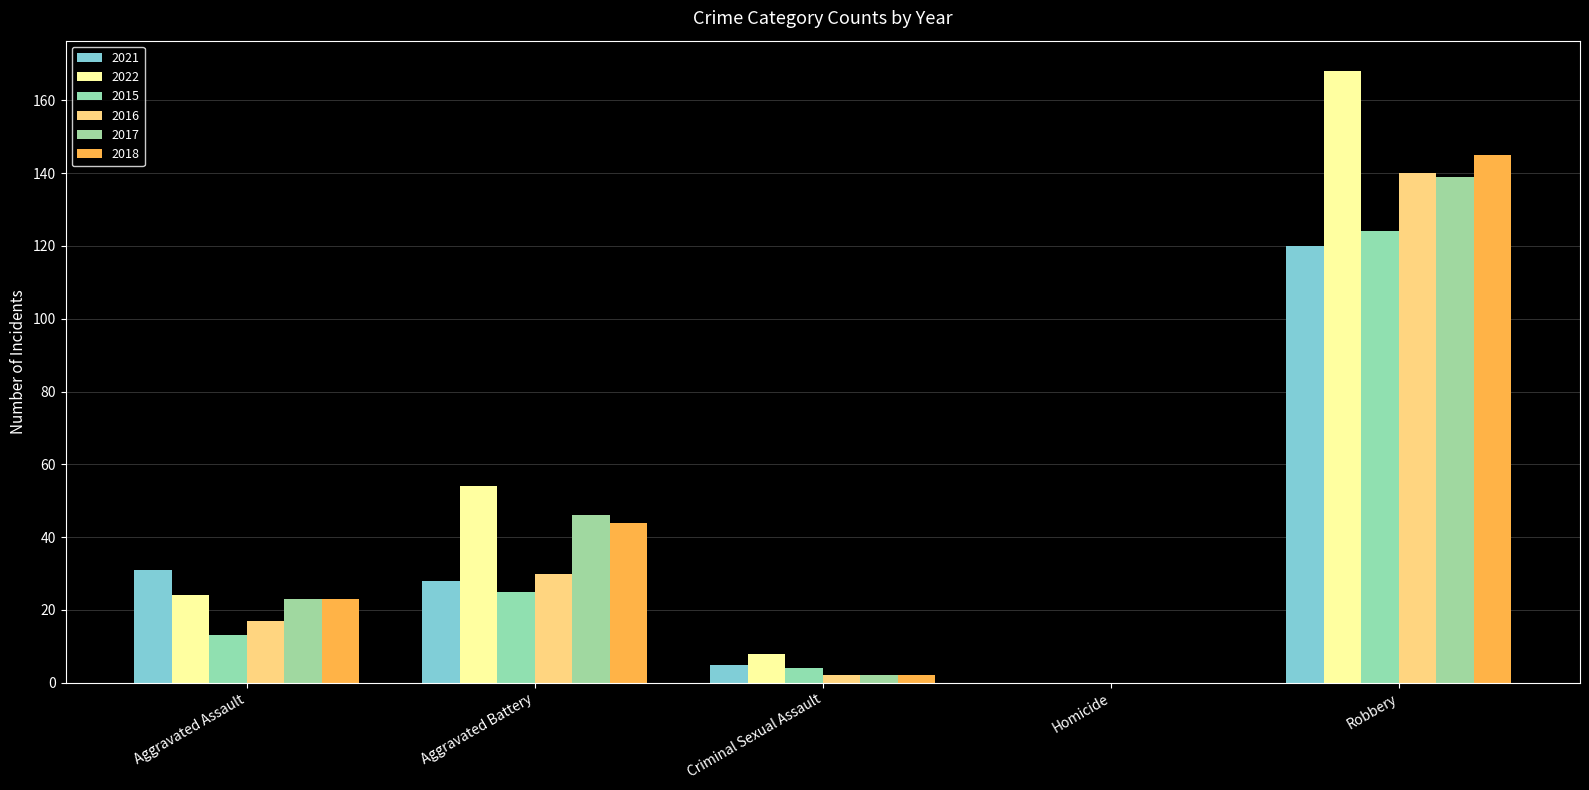

What position from the left is Aggravated Assault?

1